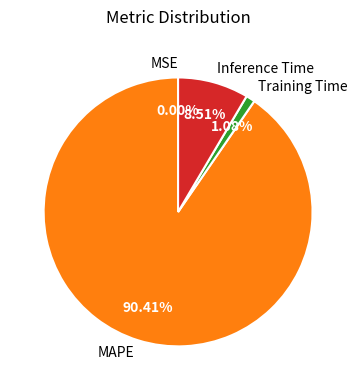

To the nearest percent, what is the average slice percentage?

25%